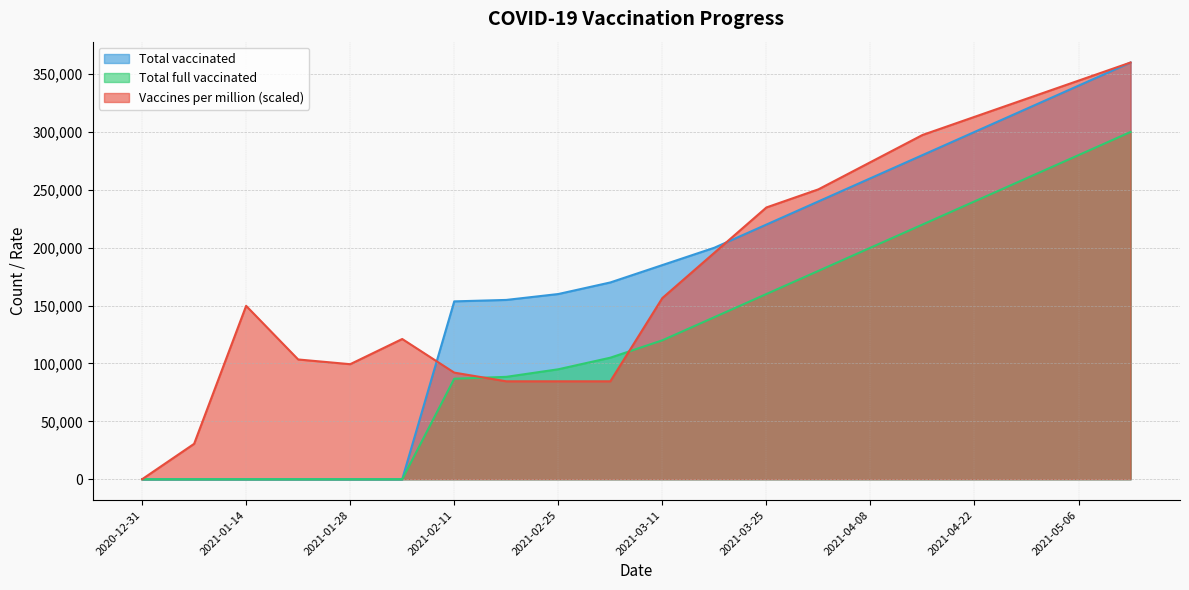

The value of Total full vaccinated at 2021-04-22 is 380175.8. True or false?

False